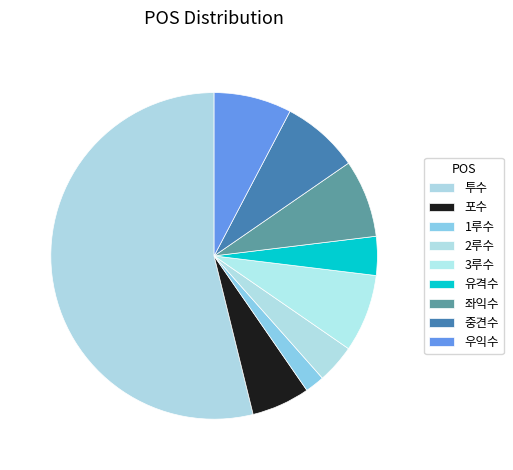

Count the number of slices in the pie.

9